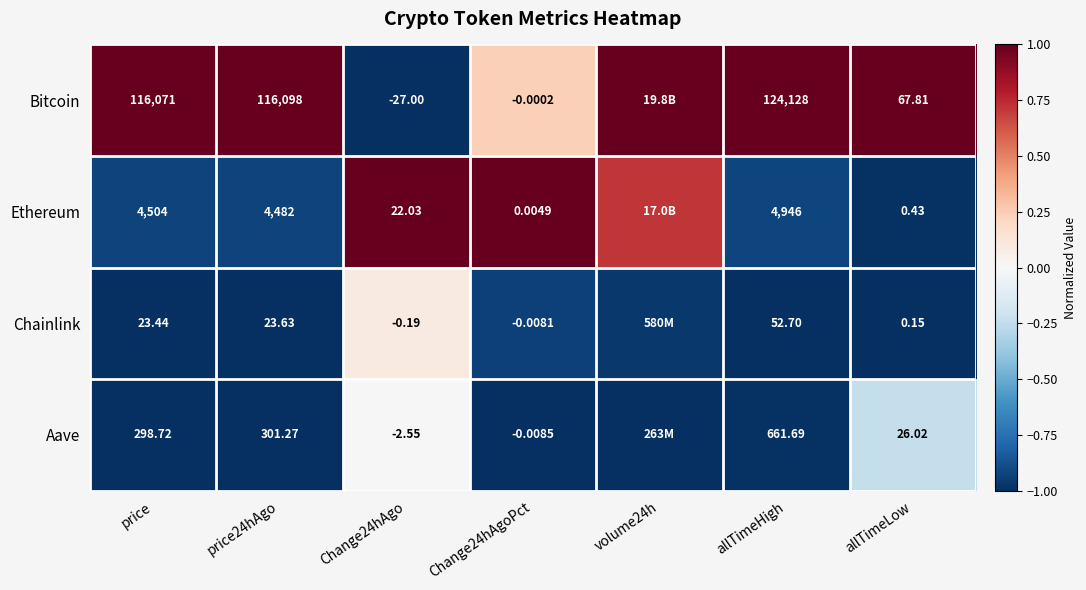

Is the value of Ethereum at allTimeLow greater than the value of Aave at allTimeHigh?

No